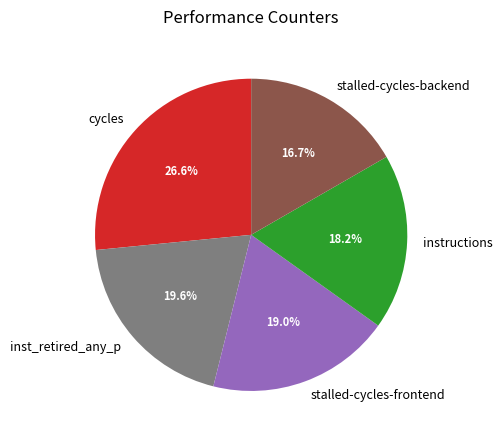

What is the largest slice in the pie chart?

cycles